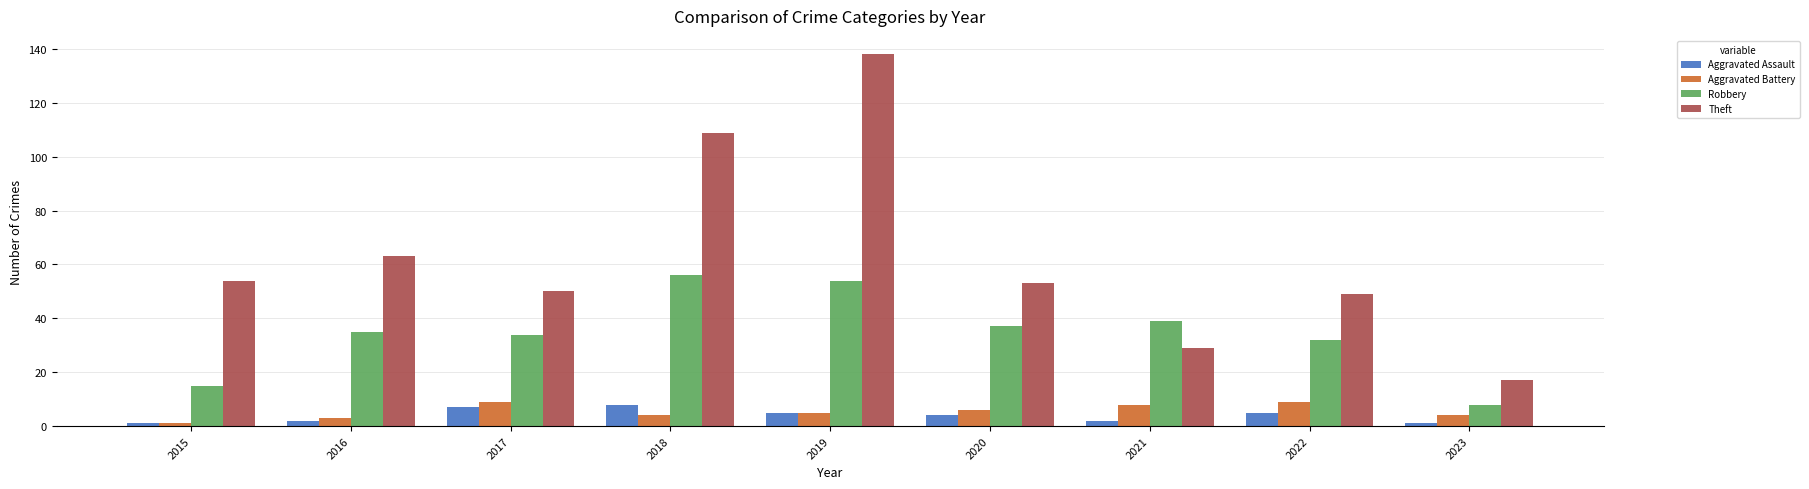

How many bars are there in total?

36